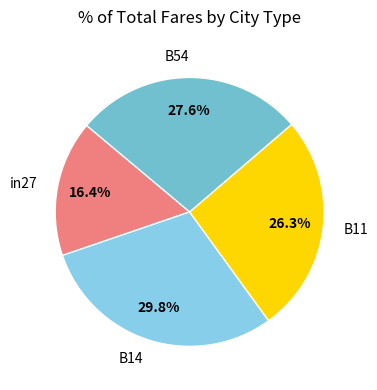

What is the smallest slice in the pie chart?

in27